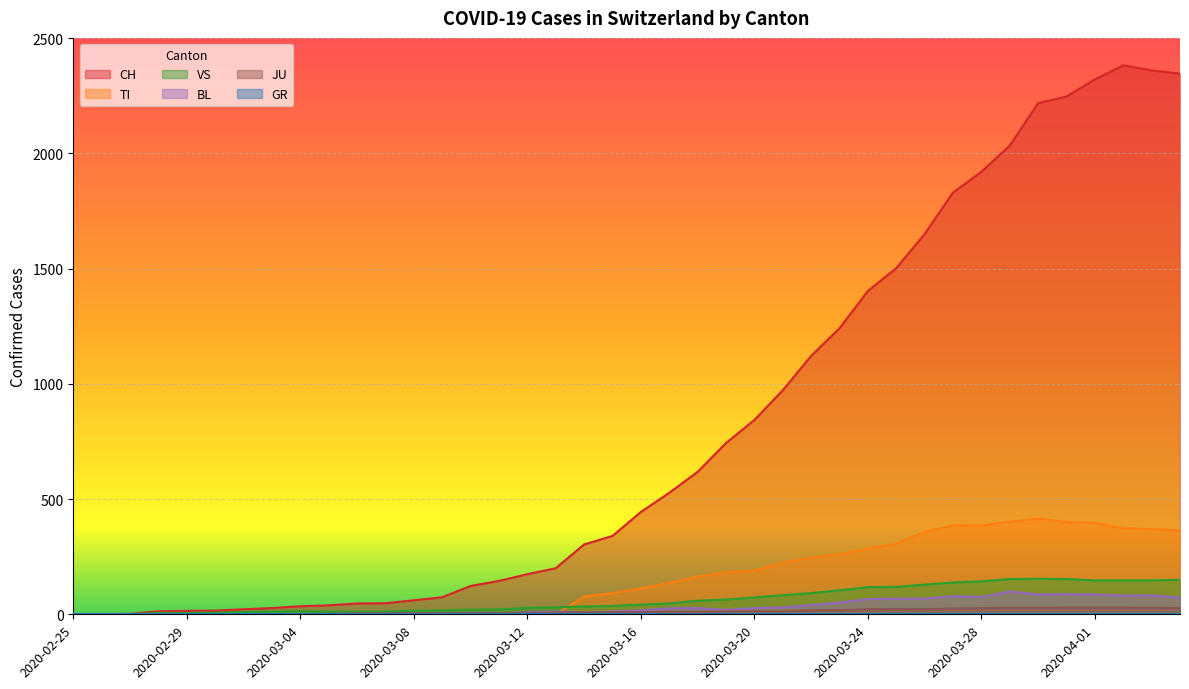

Which category has the lowest value in the CH series?

2020-02-25